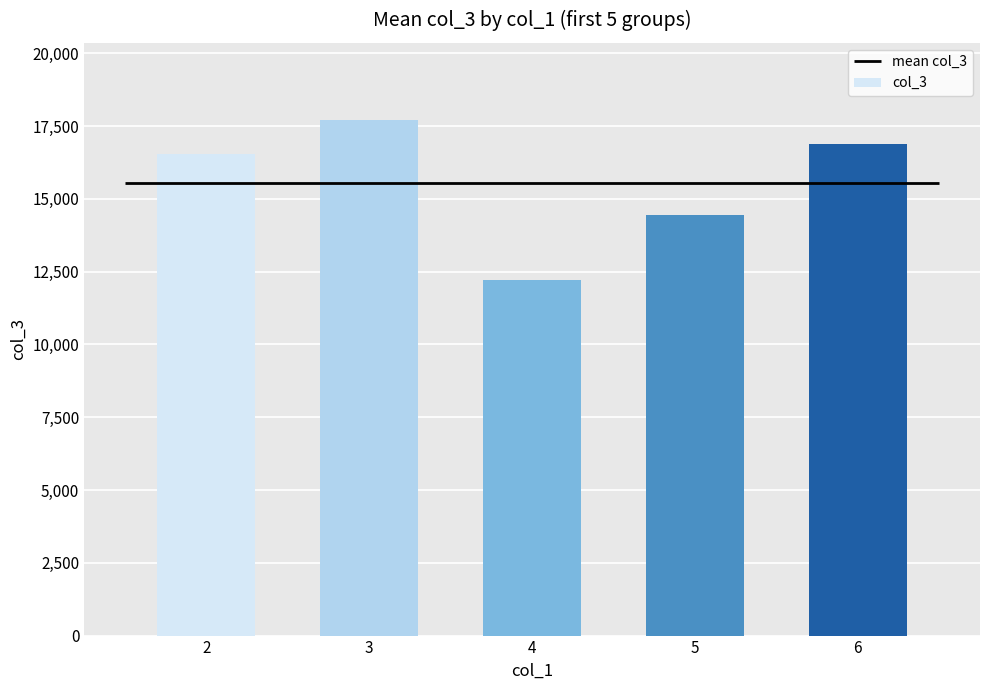

The value at 4 is 12203. True or false?

True